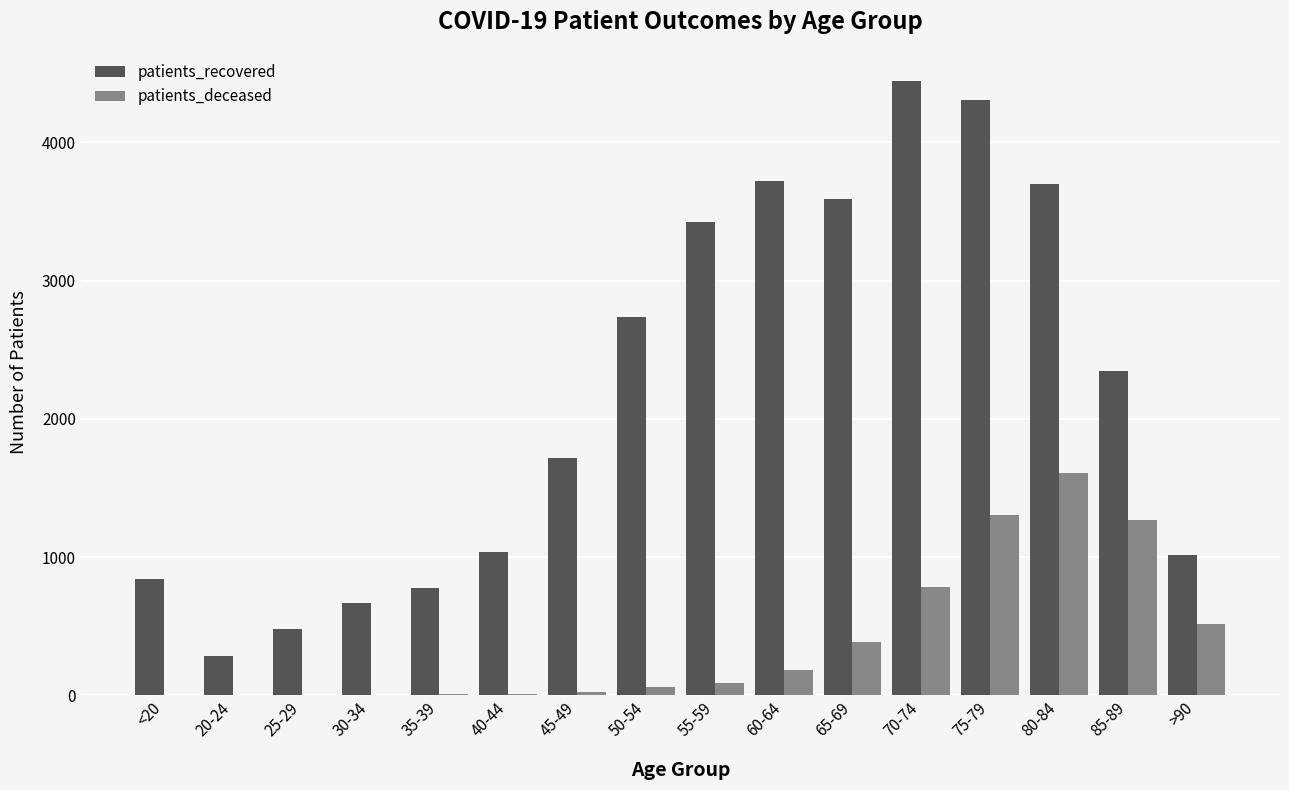

What are all the series names shown in the legend?

patients_recovered, patients_deceased